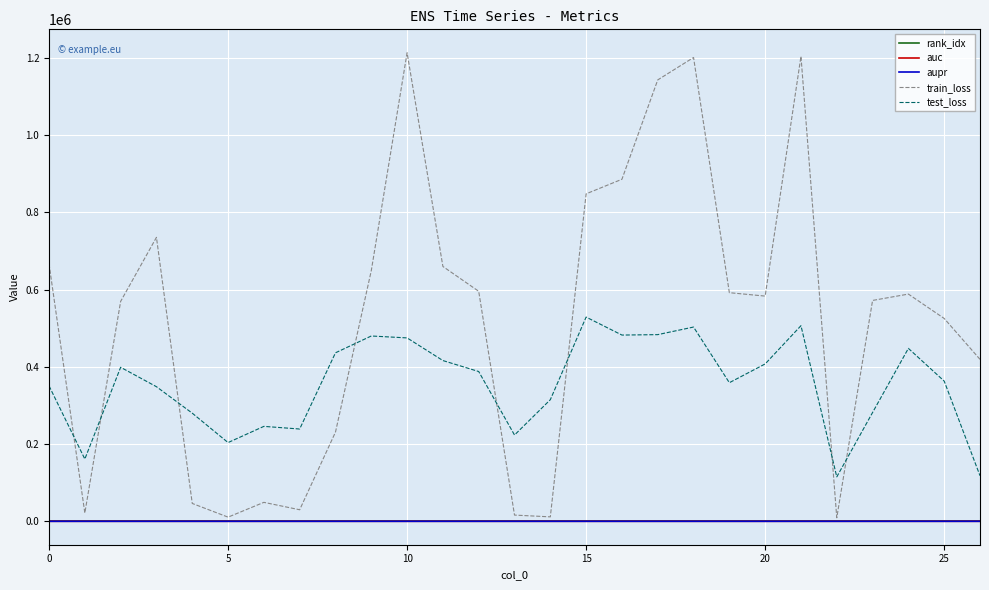

How many lines are shown in the chart?

5